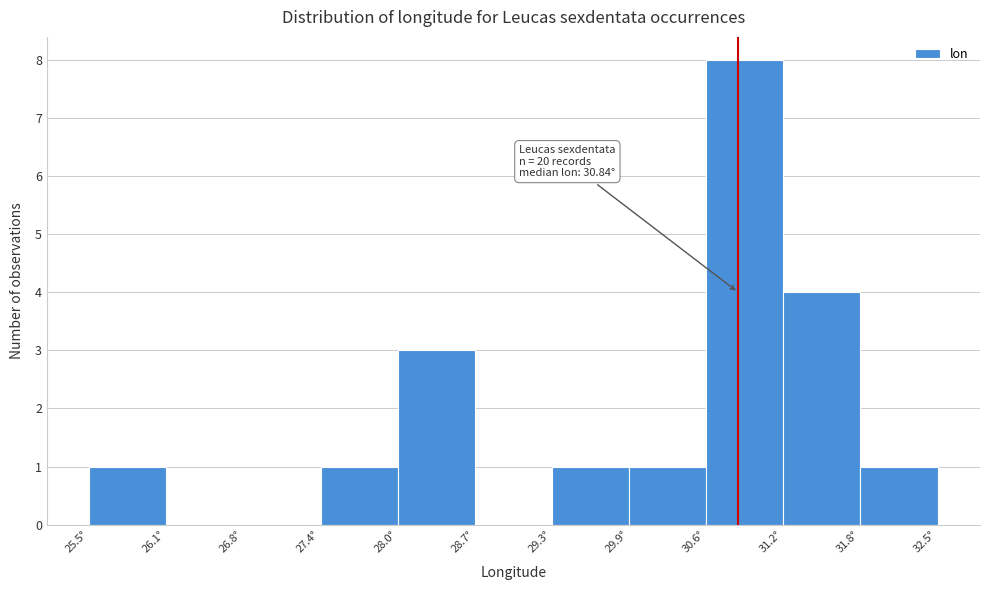

Which range on the x-axis has the tallest bar?

30.6 to 31.2